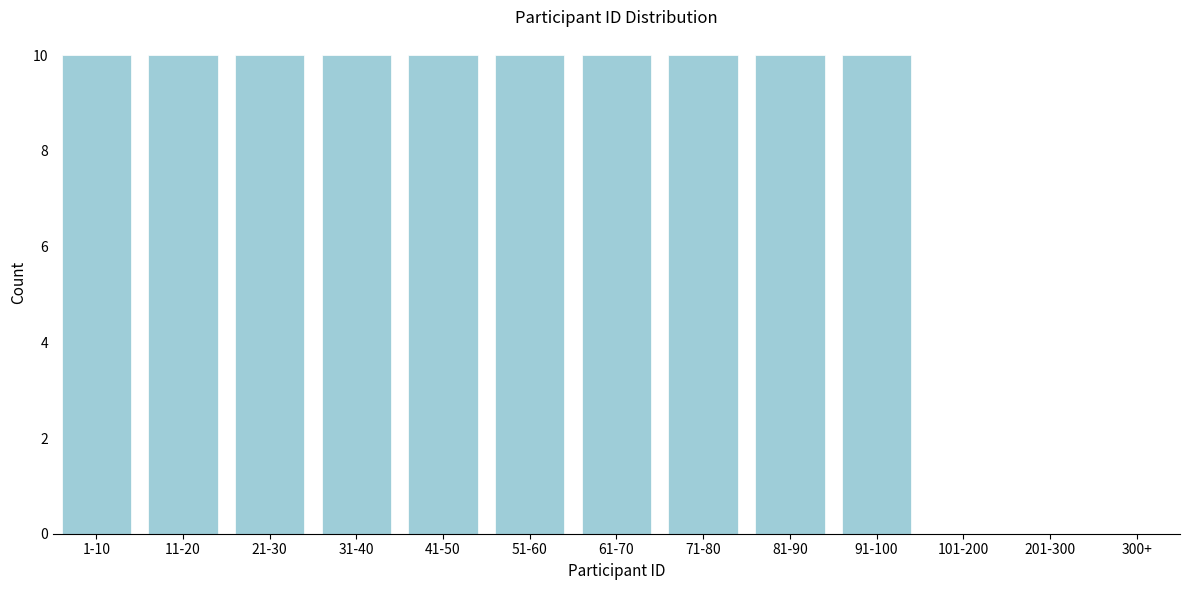

Reading left to right, list all the values displayed in this chart.

1-10=10	11-20=10	21-30=10	31-40=10	41-50=10	51-60=10	61-70=10	71-80=10	81-90=10	91-100=10	101-200=0	201-300=0	300+=0